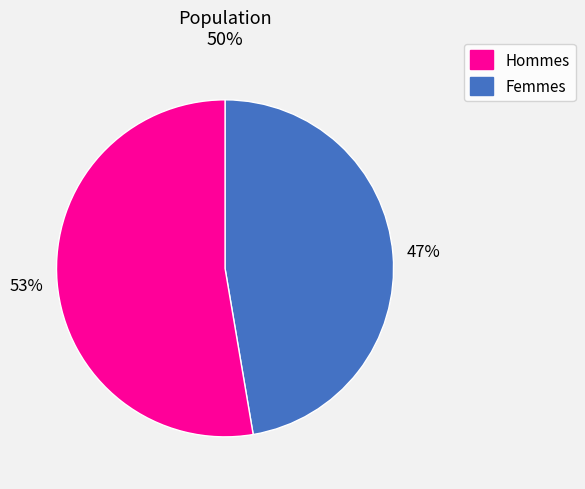

To the nearest percent, what is the average slice percentage?

50%